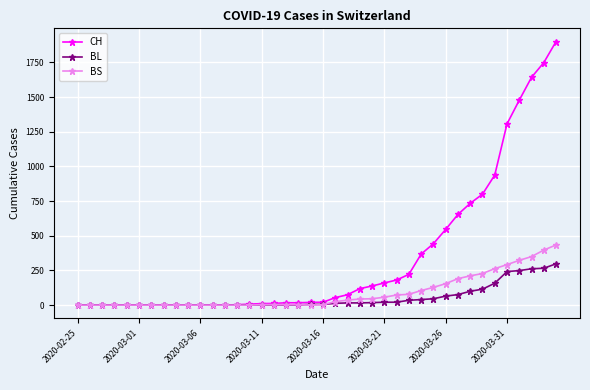

What is the greatest value displayed?

1901